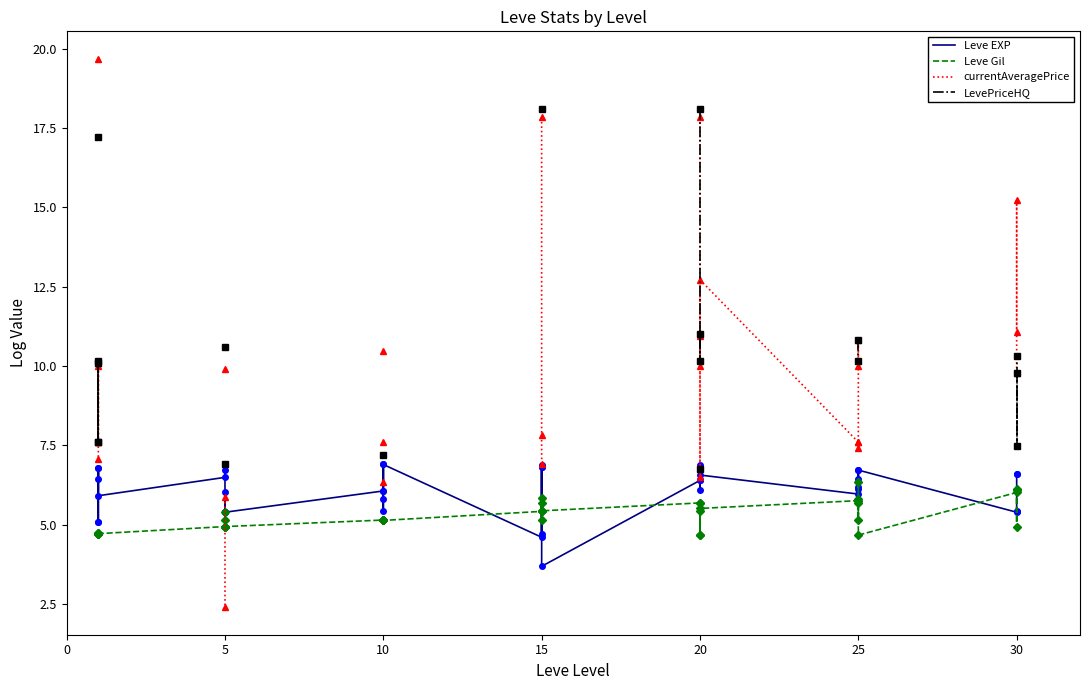

What is the minimum value shown in the chart?

2.4